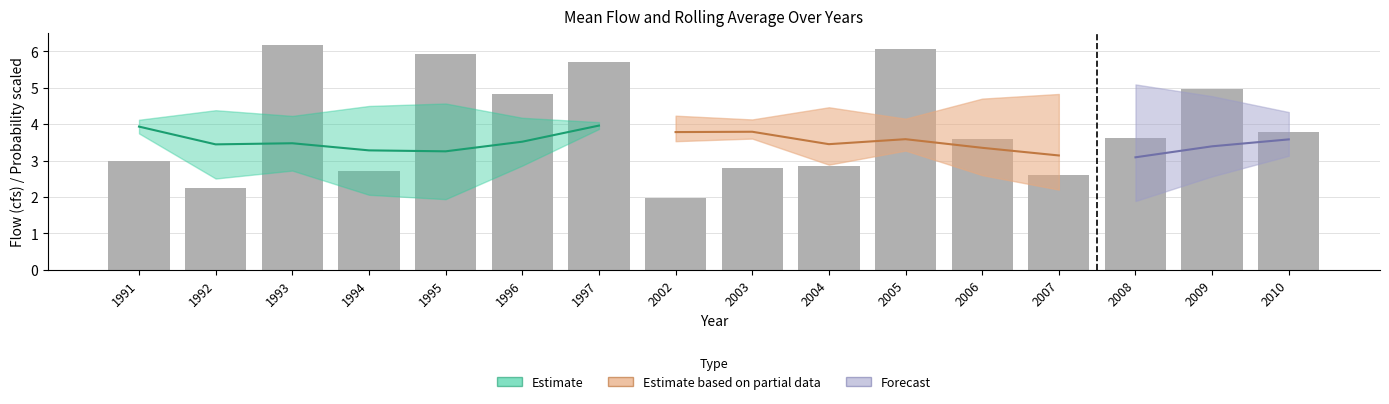

What is the ratio of the value at 2007 to the value at 2002?

1.3